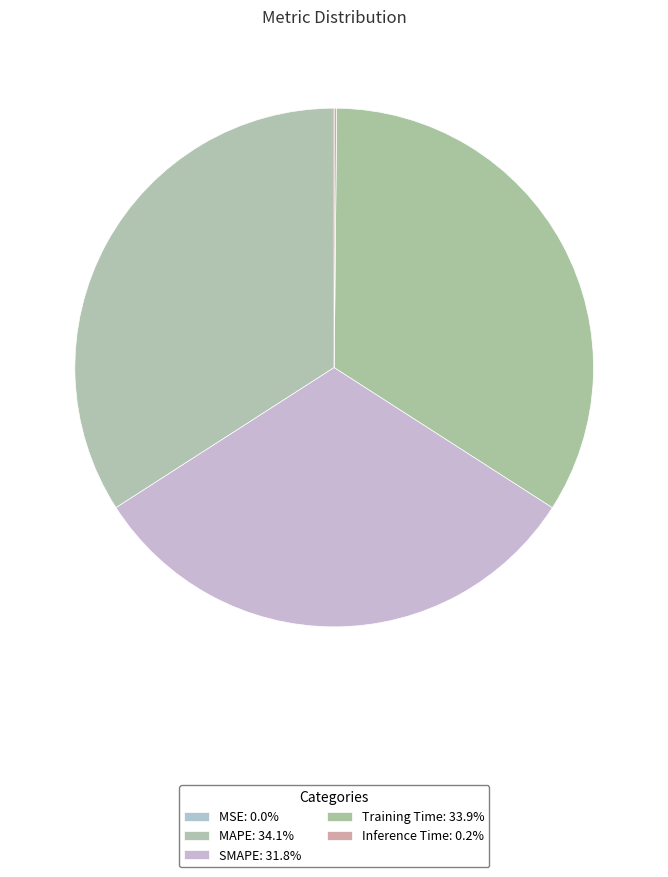

What is the largest slice in the pie chart?

MAPE